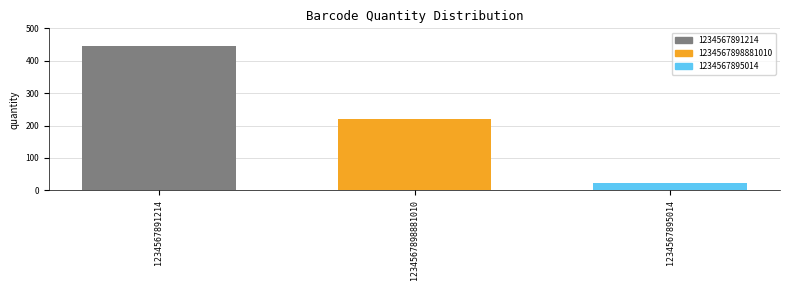

What is the label of the 3rd bar from the left?

1234567895014